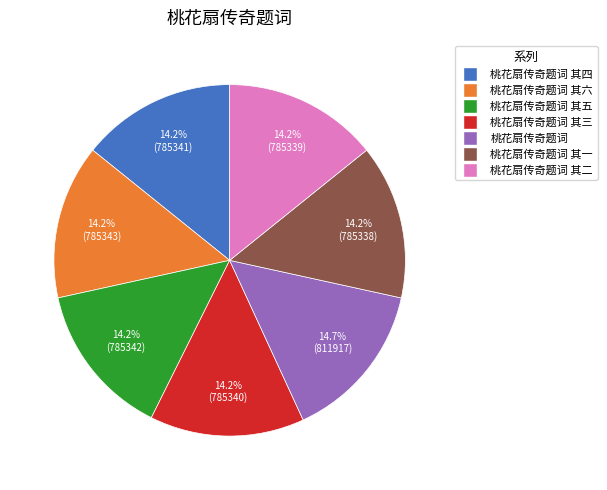

Is there any slice that represents more than half of the pie?

No